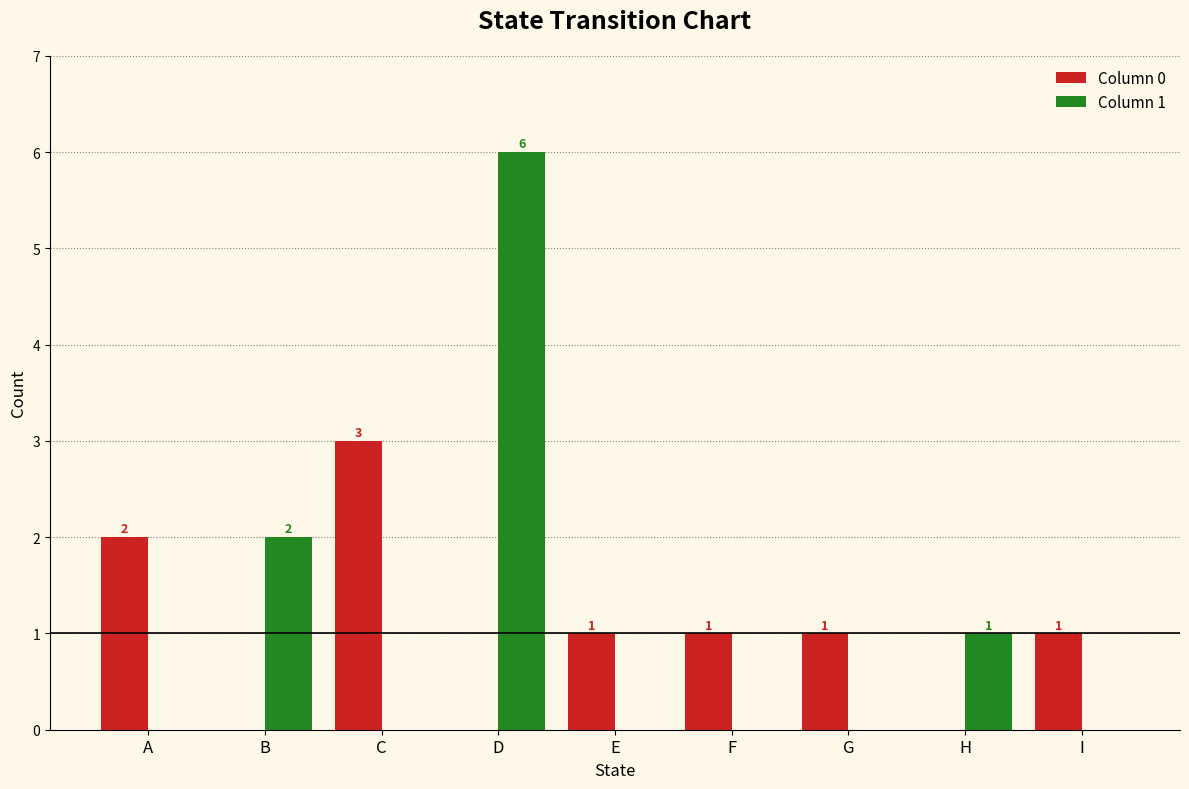

True or false: Column 0 has a value of 3 at A.

False